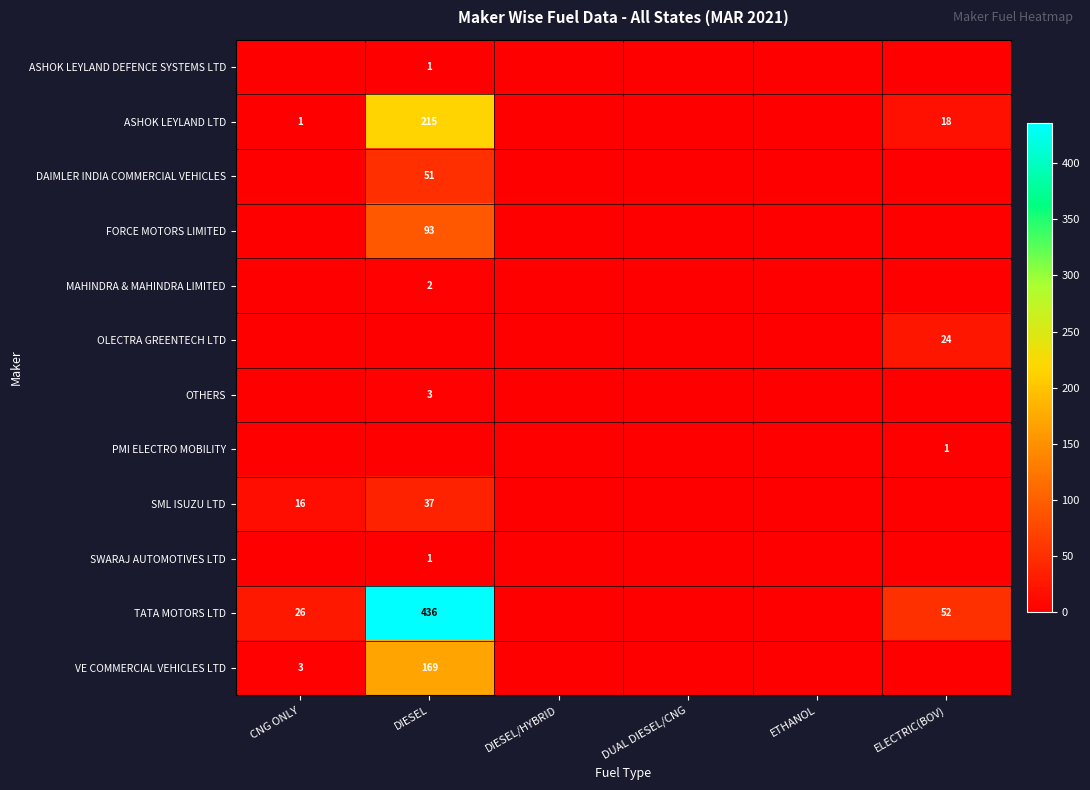

Is it true that TATA MOTORS LTD equals 86 at ELECTRIC(BOV)?

False